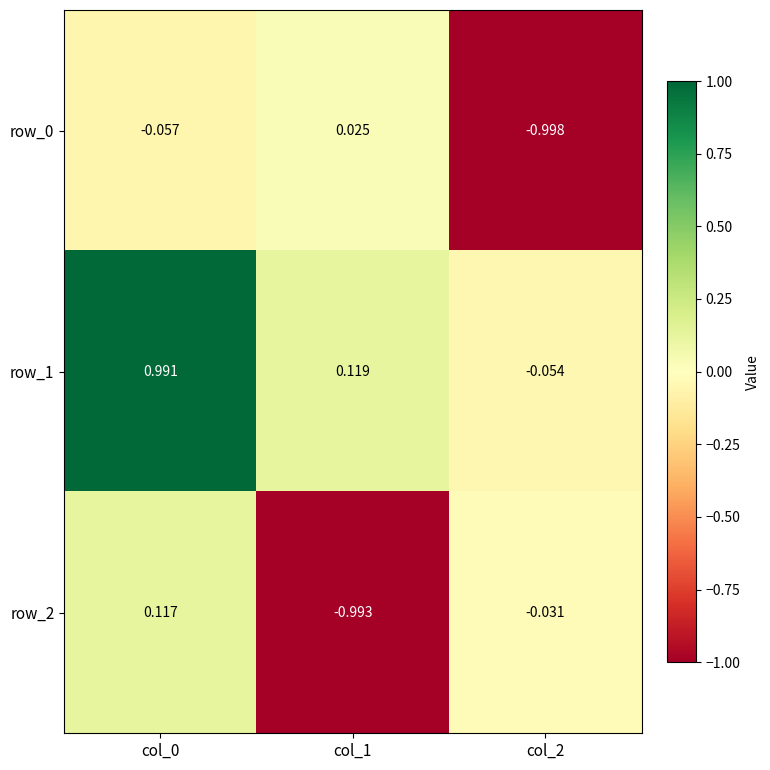

What is the difference between the row_1 values at col_1 and col_0?

0.9